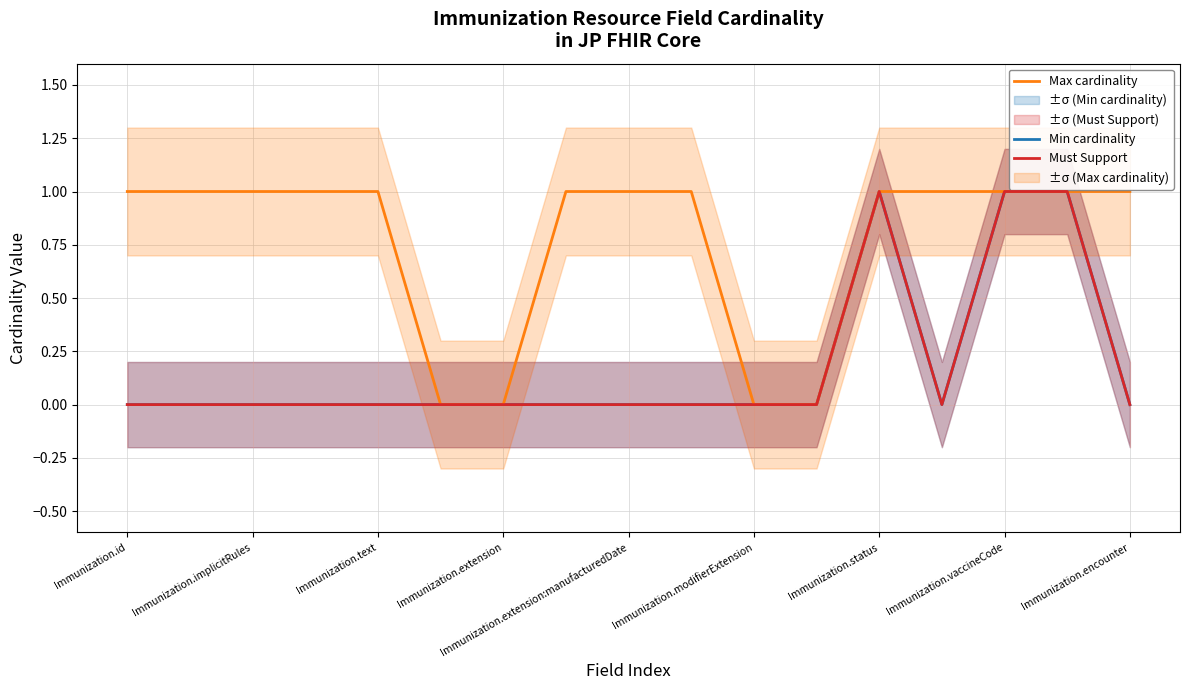

What is the maximum value for Min cardinality?

1